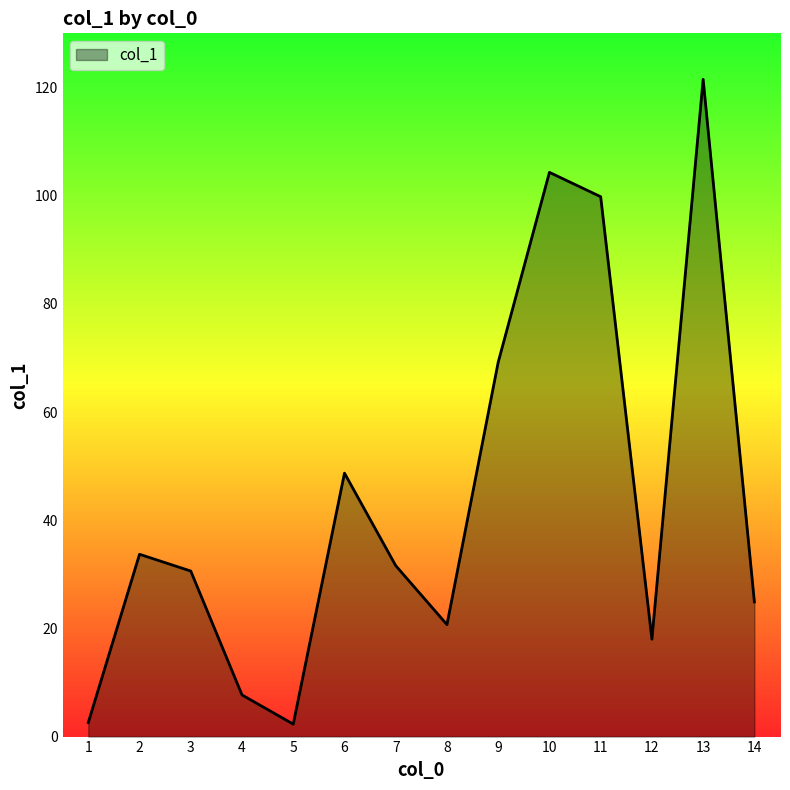

What is the approximate value at 10?

104.3